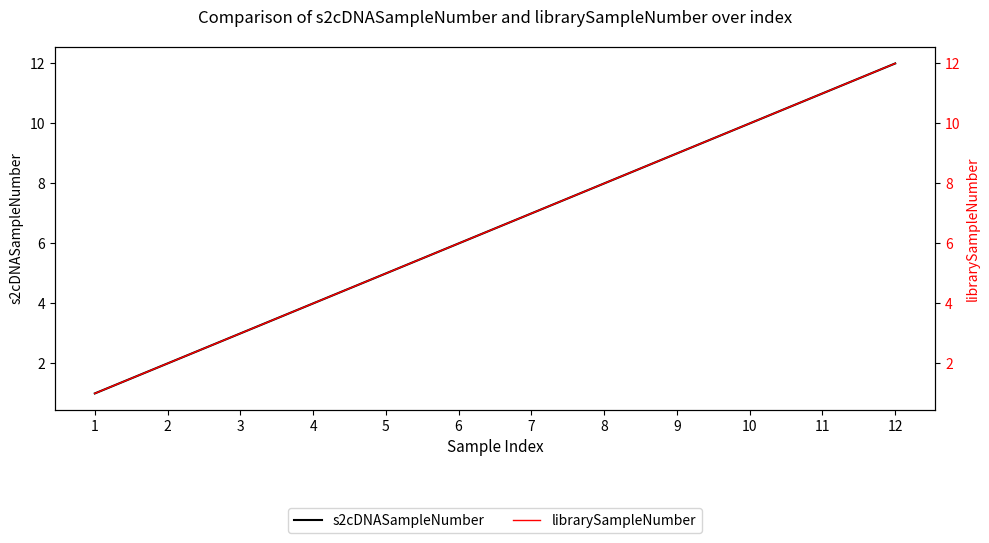

True or false: s2cDNASampleNumber has more than 0 points higher than both neighbors.

False